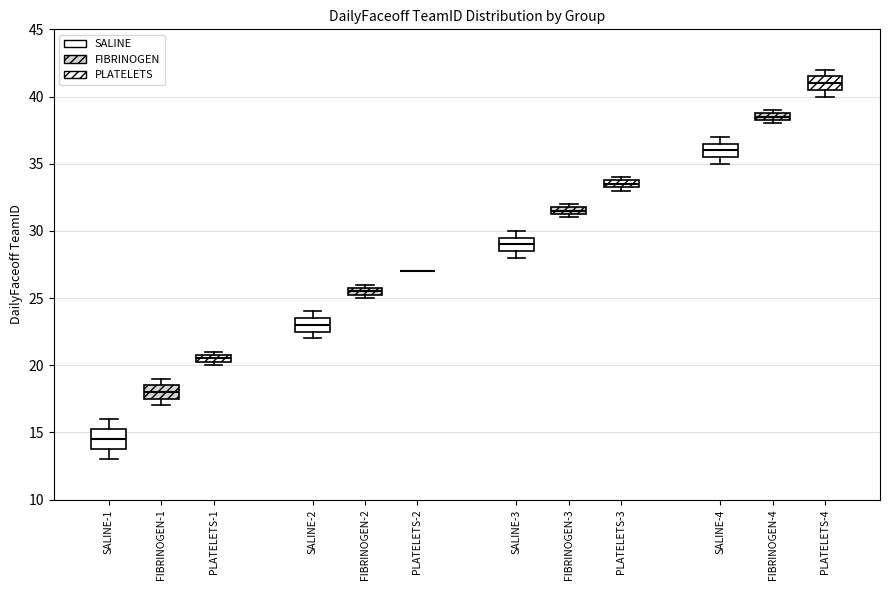

Where is the lower edge of the box for SALINE-2 on the y-axis? The values are not printed on the chart, so give them approximately, as read against the axis.

22.5